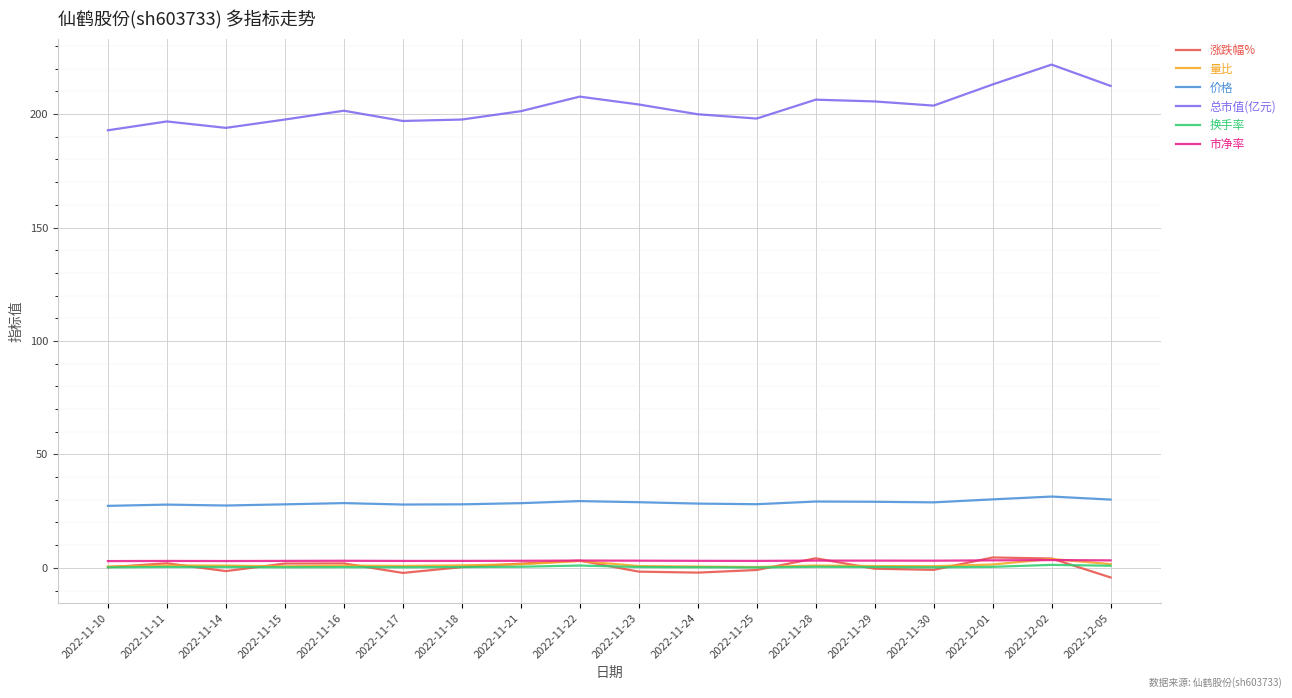

What is the greatest value displayed?

221.8